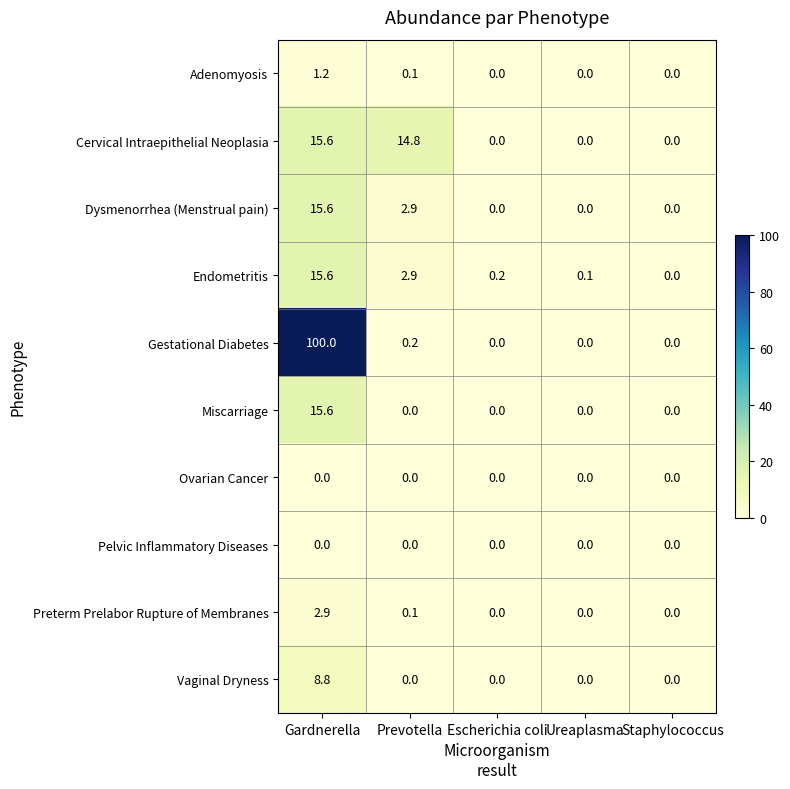

What is the total value across all series at Gardnerella?

175.3